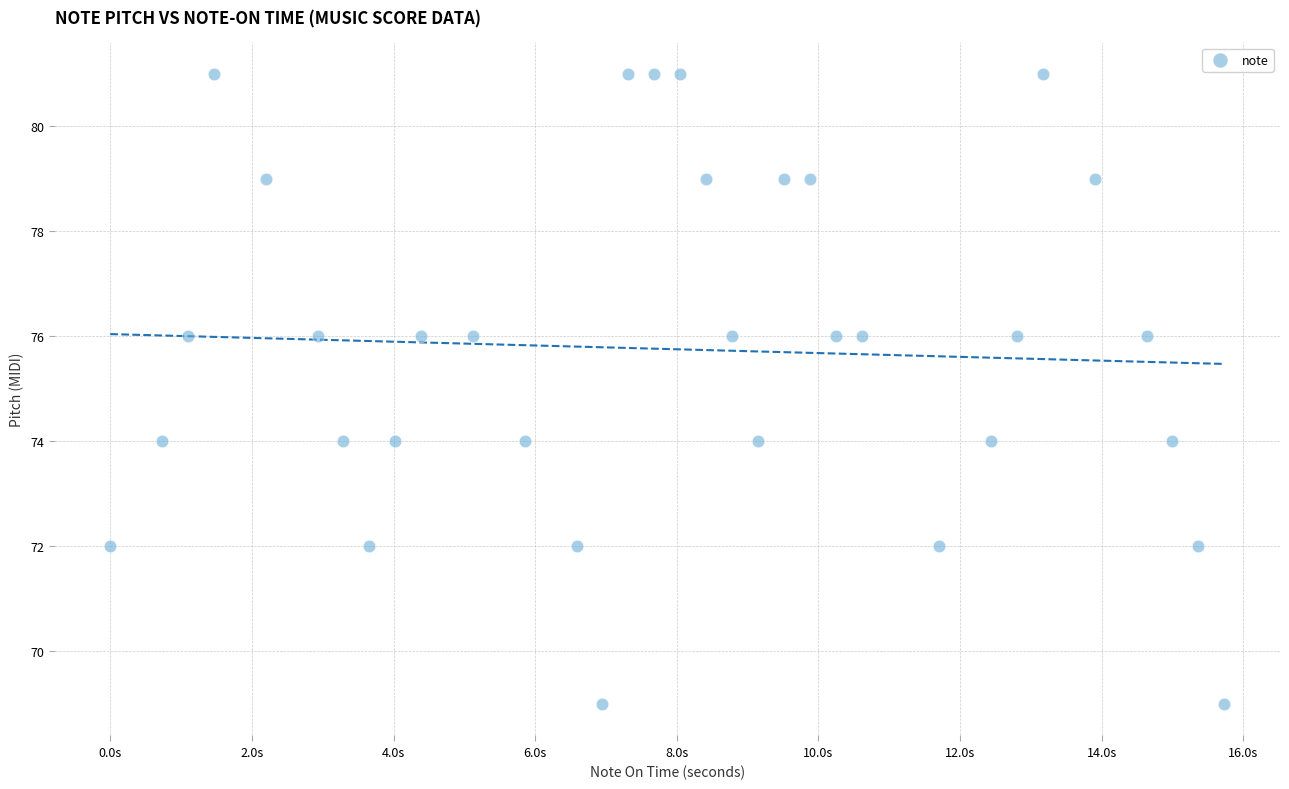

What is the range of Y values (max minus min)?

12